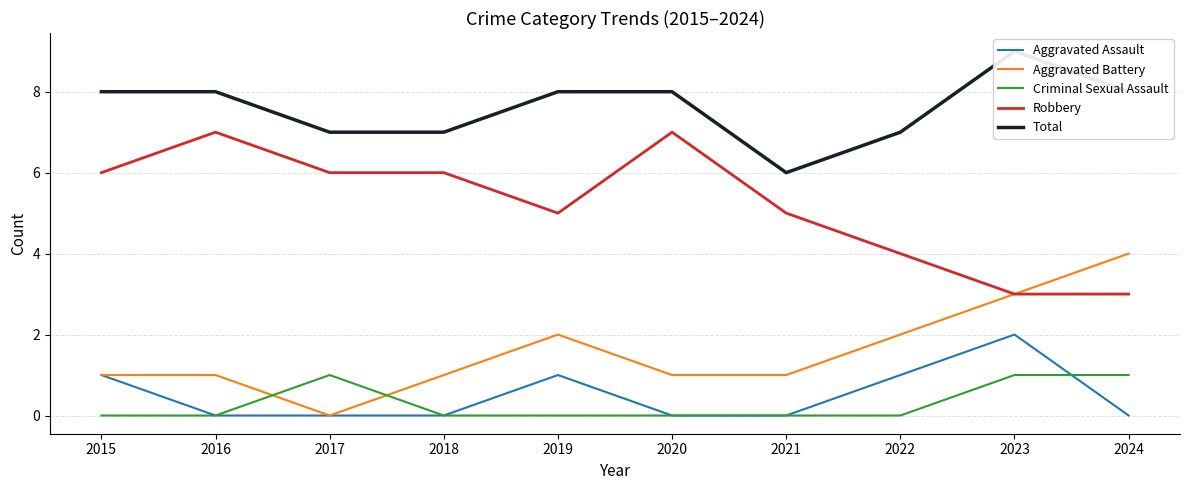

True or false: Robbery and Aggravated Battery intersect in this chart.

False